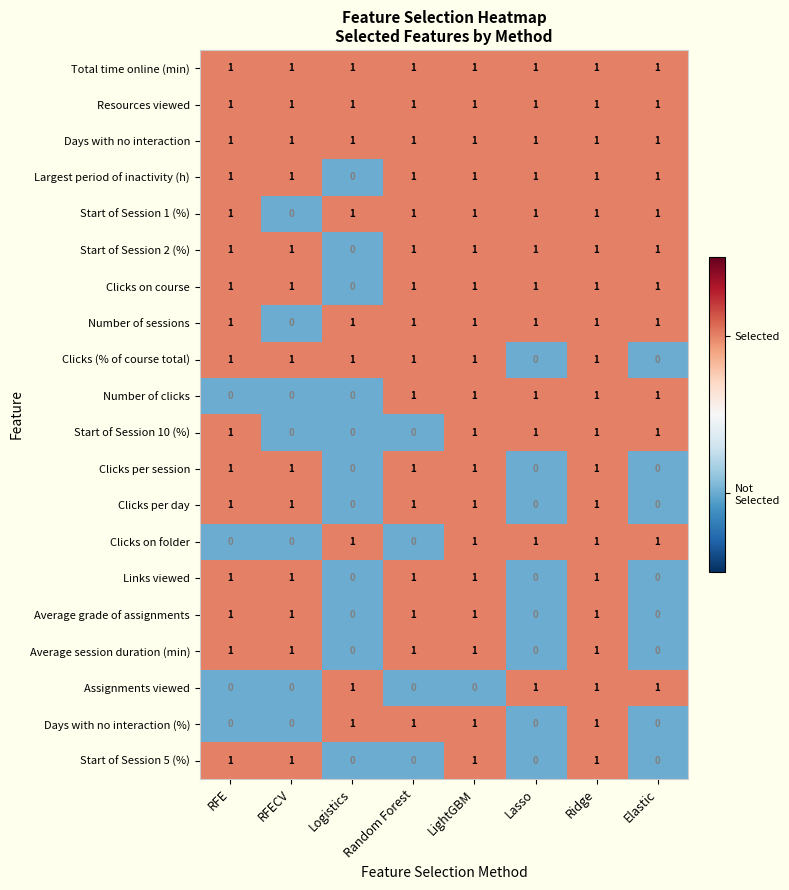

Count the Clicks per day values in the range 0 to 1.

8